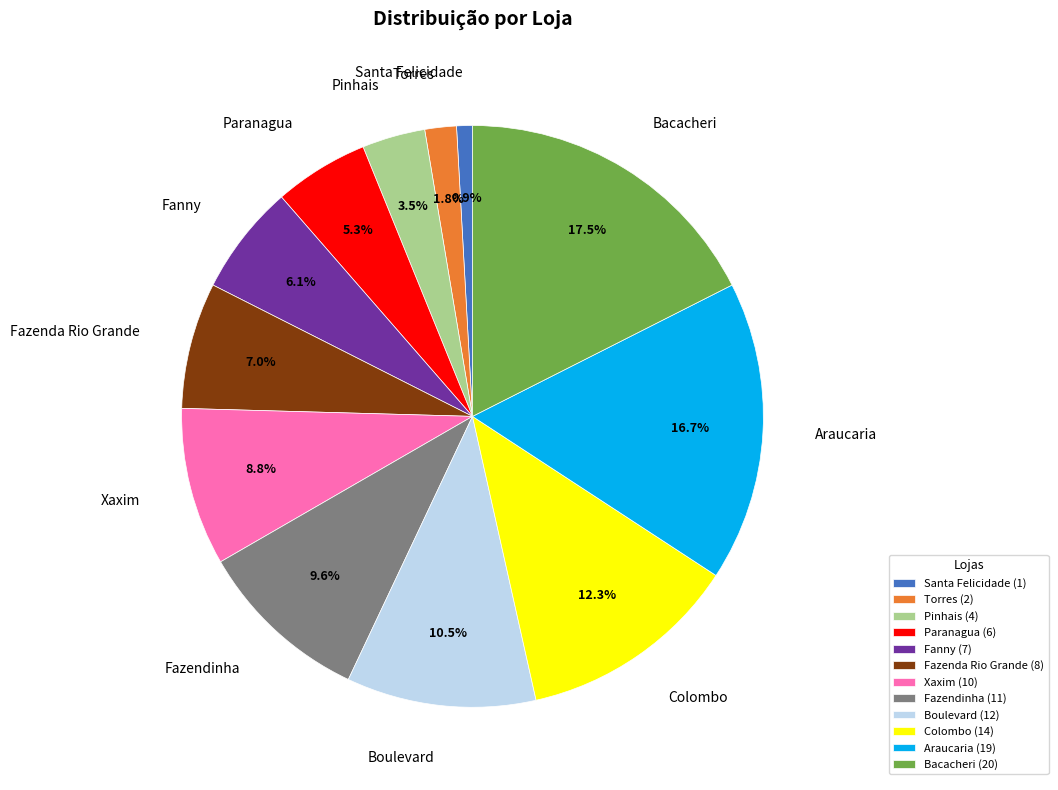

Is there any slice that represents more than half of the pie?

No